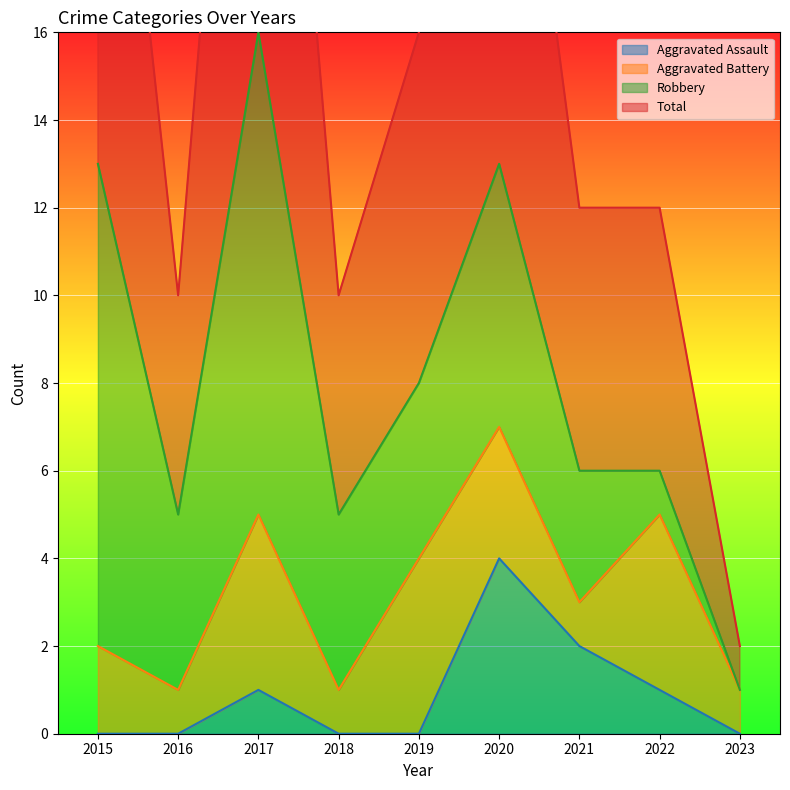

What is the value of the Total point at the 9th from the left?

2